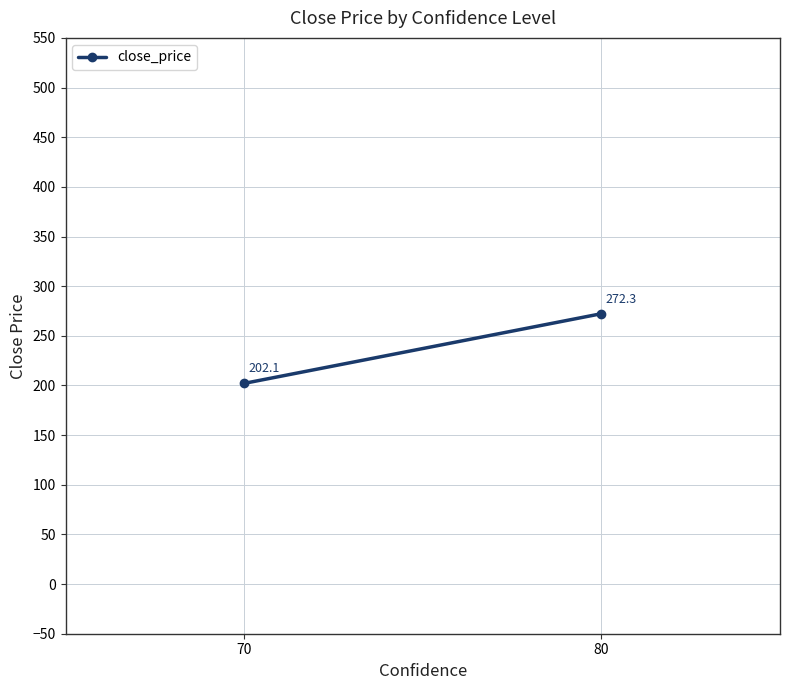

Is it true that the value at 80 is 272.3?

True